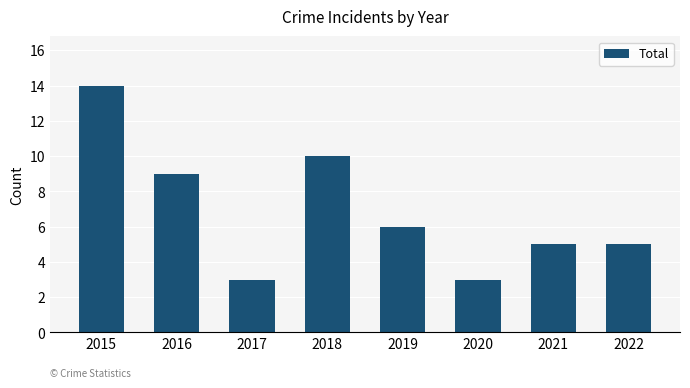

What is the difference between the maximum and minimum values?

11